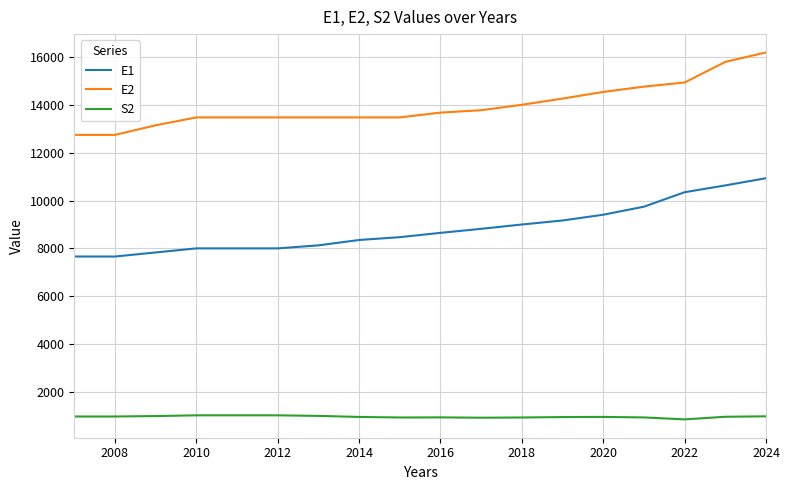

List the series in order of their peak value, highest first.

E2, E1, S2